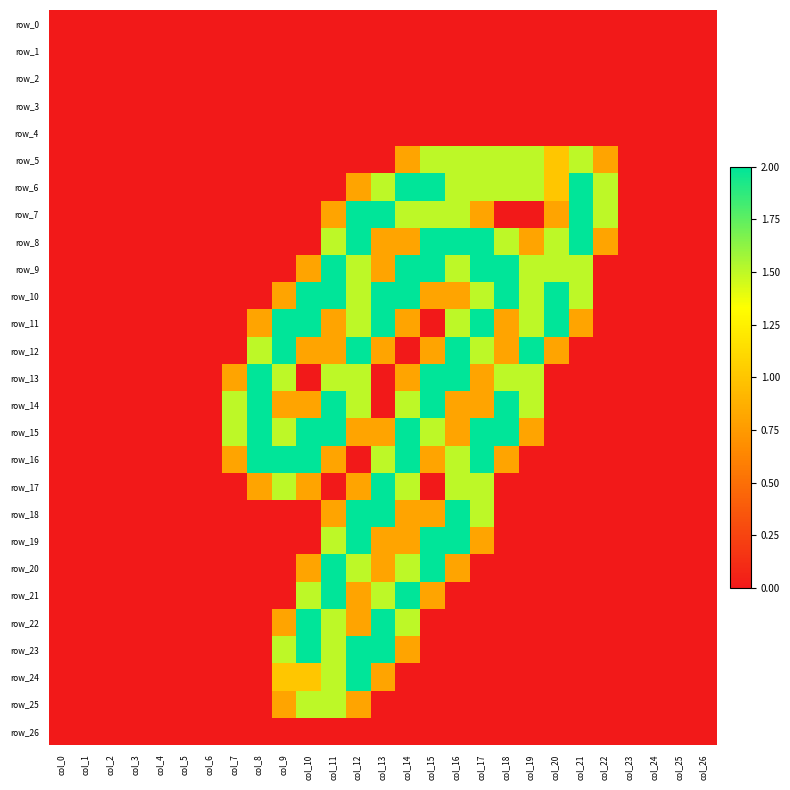

At which category is the sum across all series the highest?

col_12